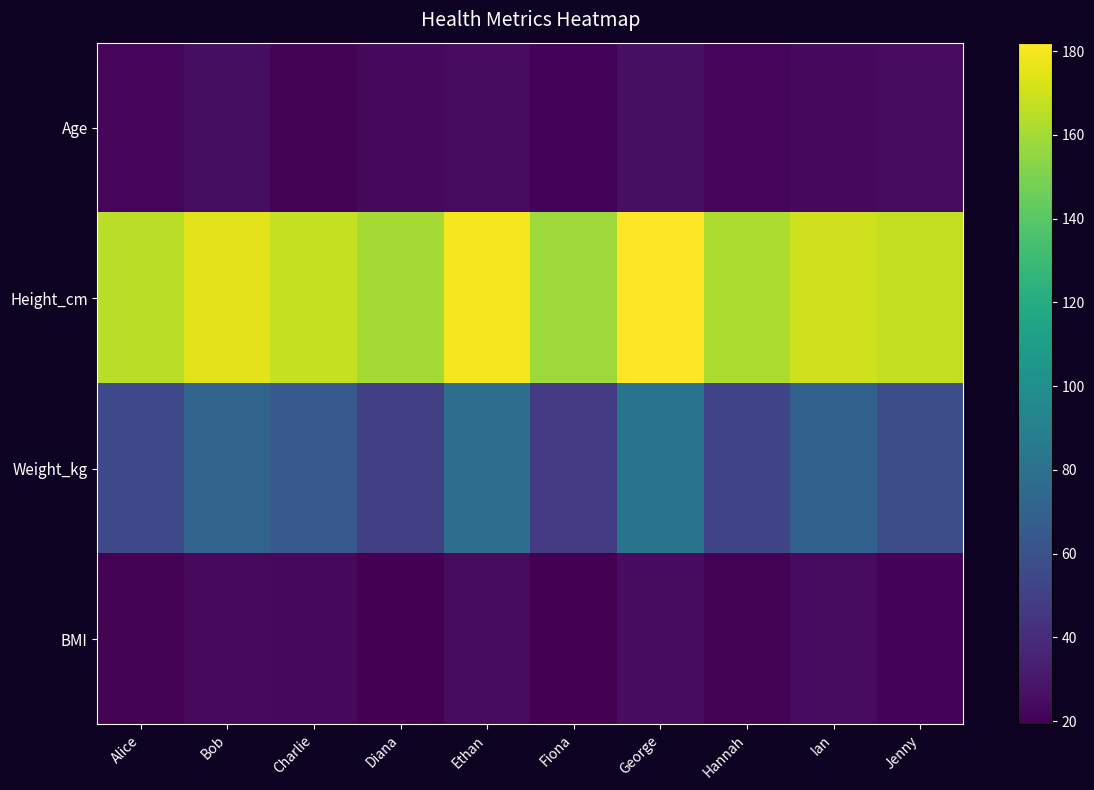

How many categories are shown in the chart?

10